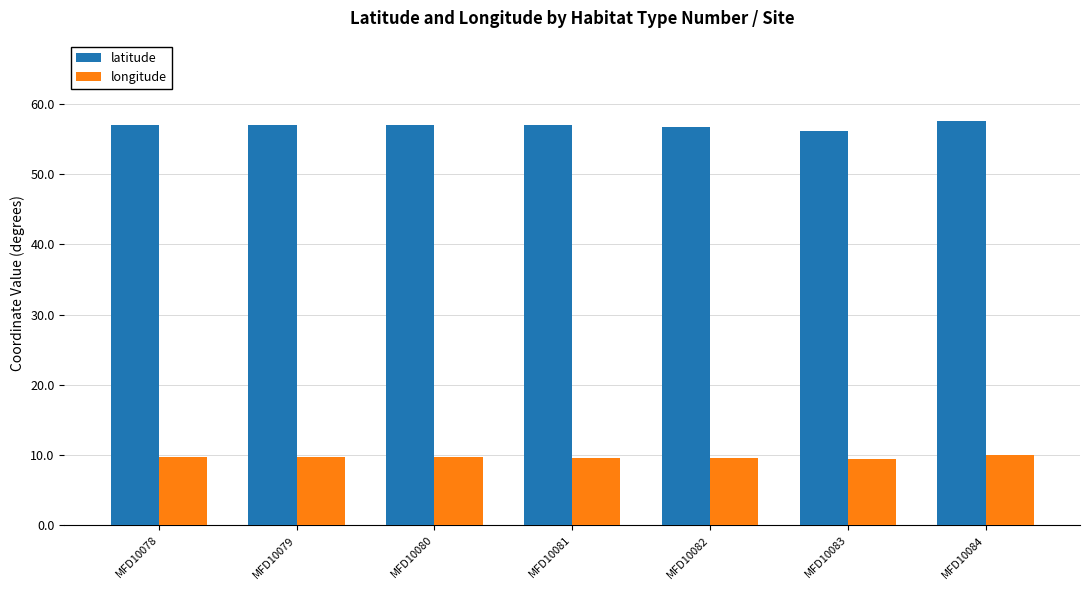

Rank the series at MFD10080 from lowest to highest value.

longitude, latitude